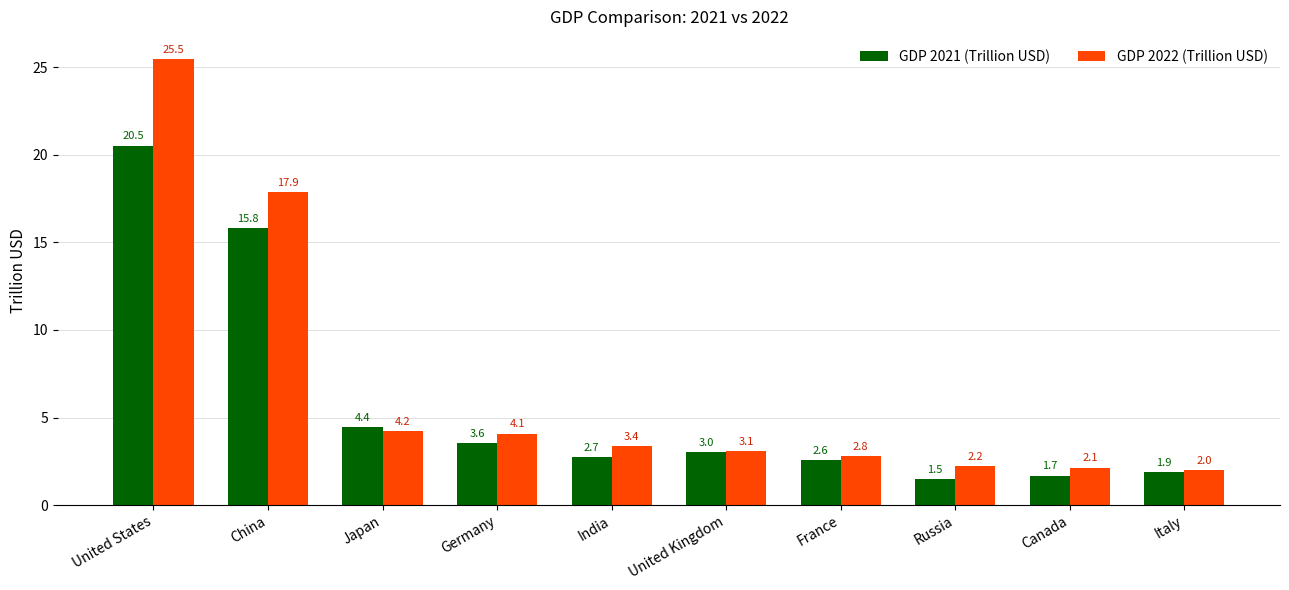

What position from the right is Canada?

2